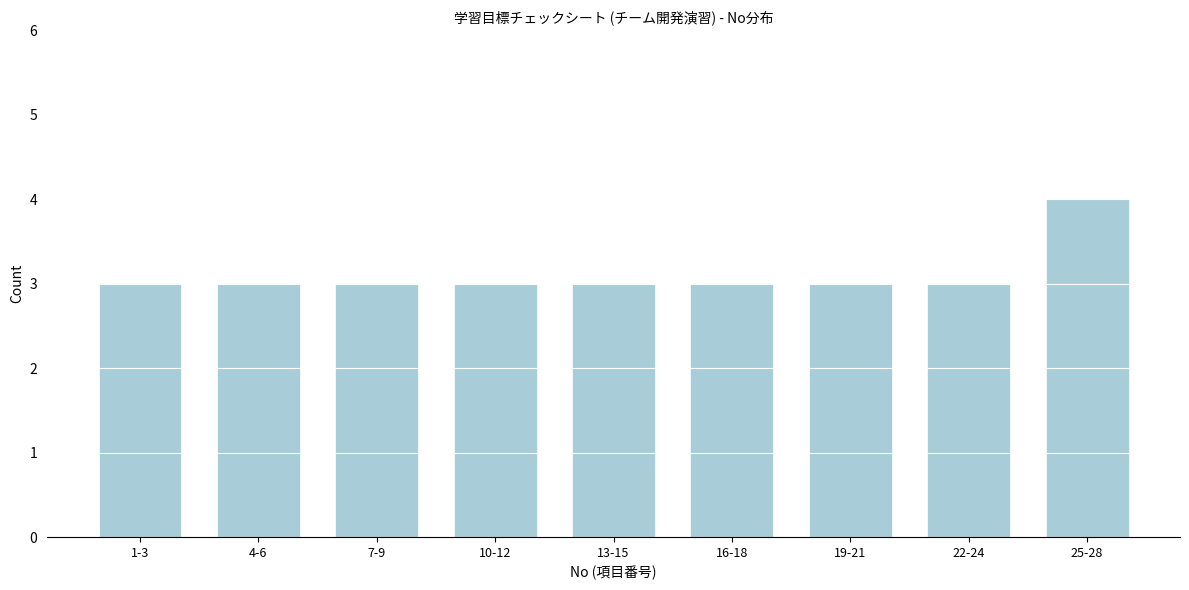

Reading left to right, list all the values displayed in this chart.

3	3	3	3	3	3	3	3	4